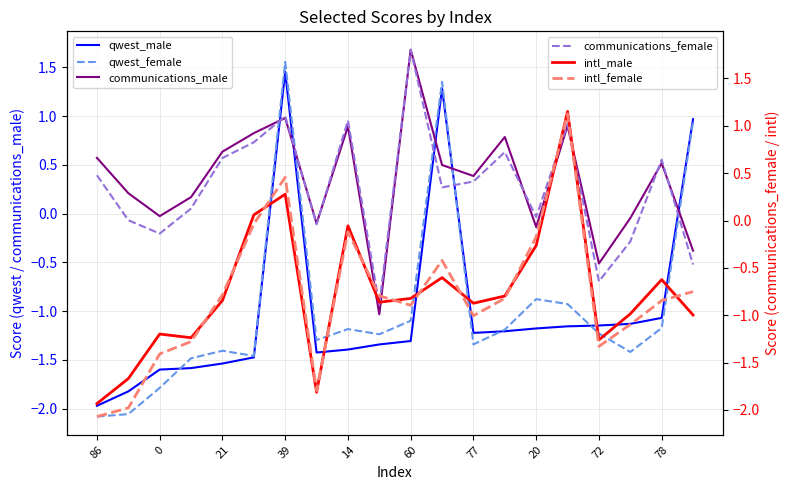

What is the smallest value displayed?

-2.1